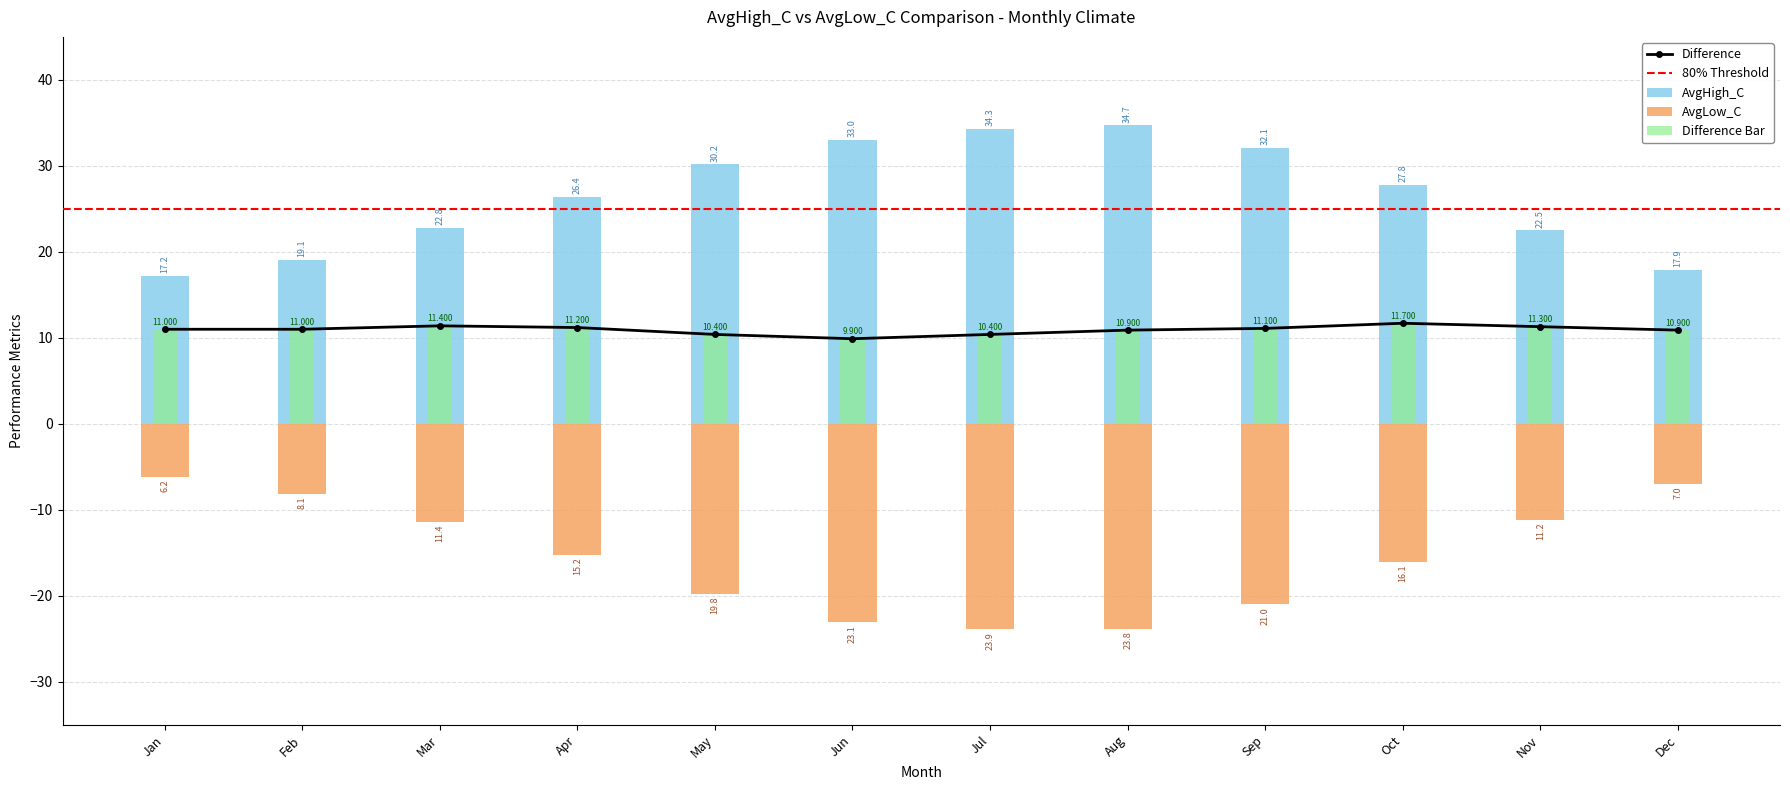

What is the difference between the highest and lowest values at Apr?

41.6